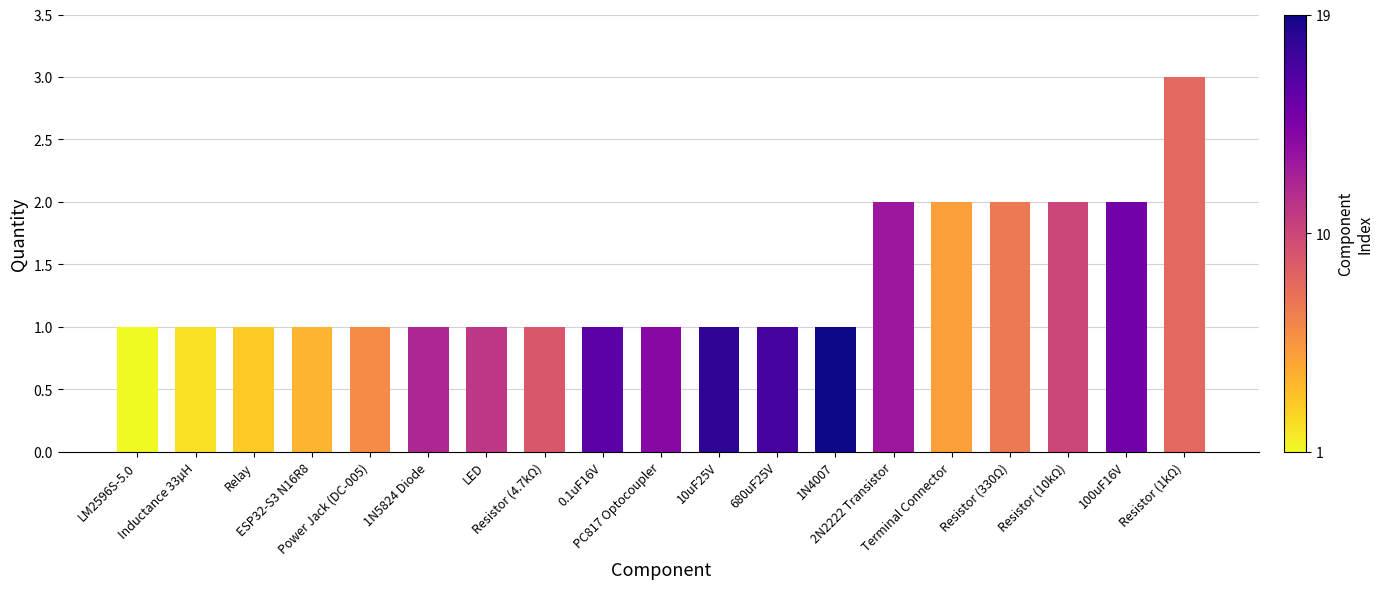

What is the value of the 17th bar from the left?

2